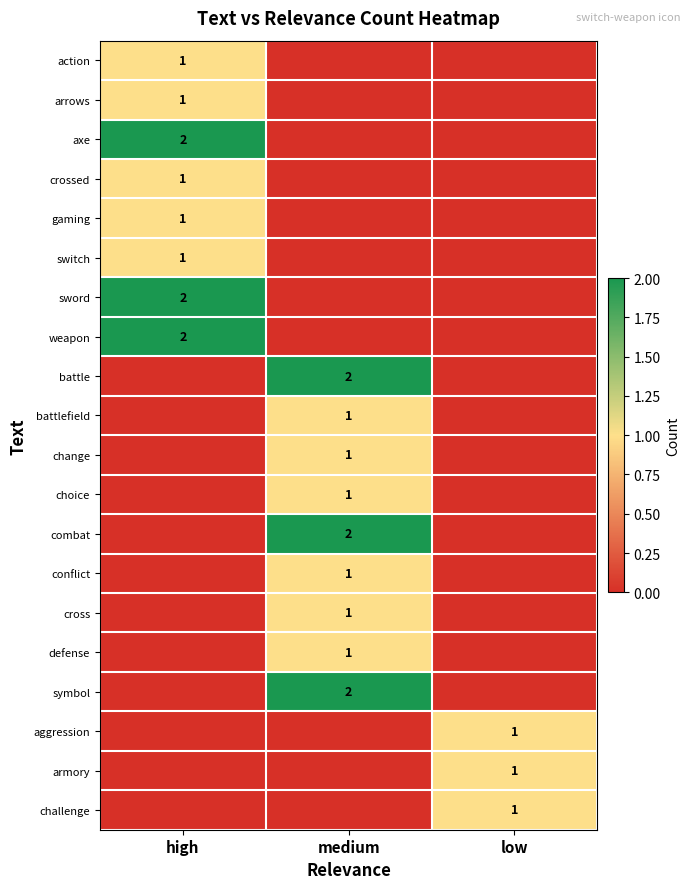

Which label corresponds to the largest value in the chart?

high